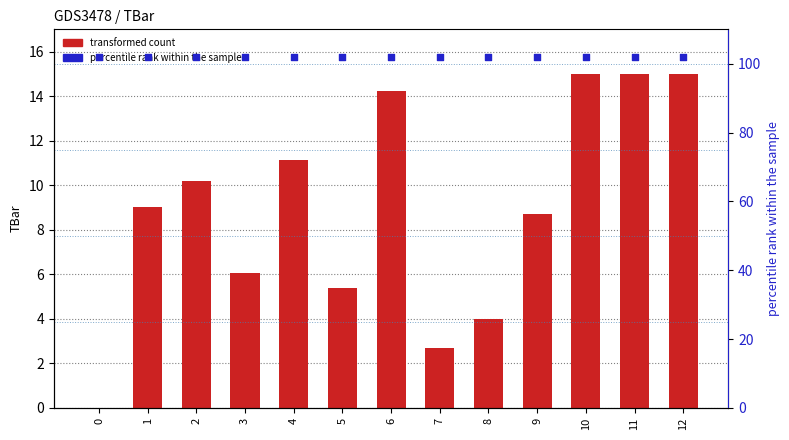

Which series has the largest Y range (max minus min)?

transformed count